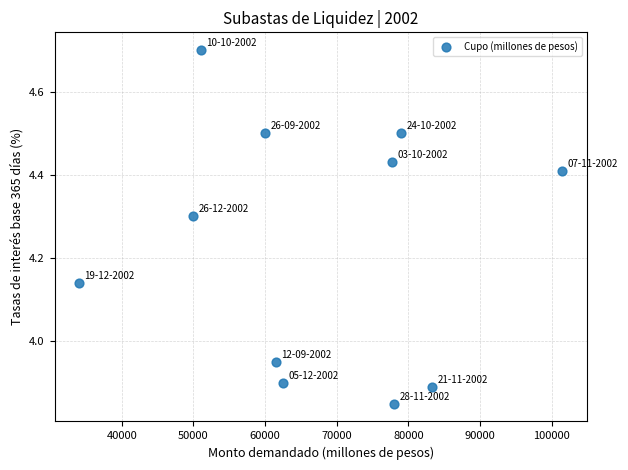

What is the range of X values (max minus min)?

67500.0